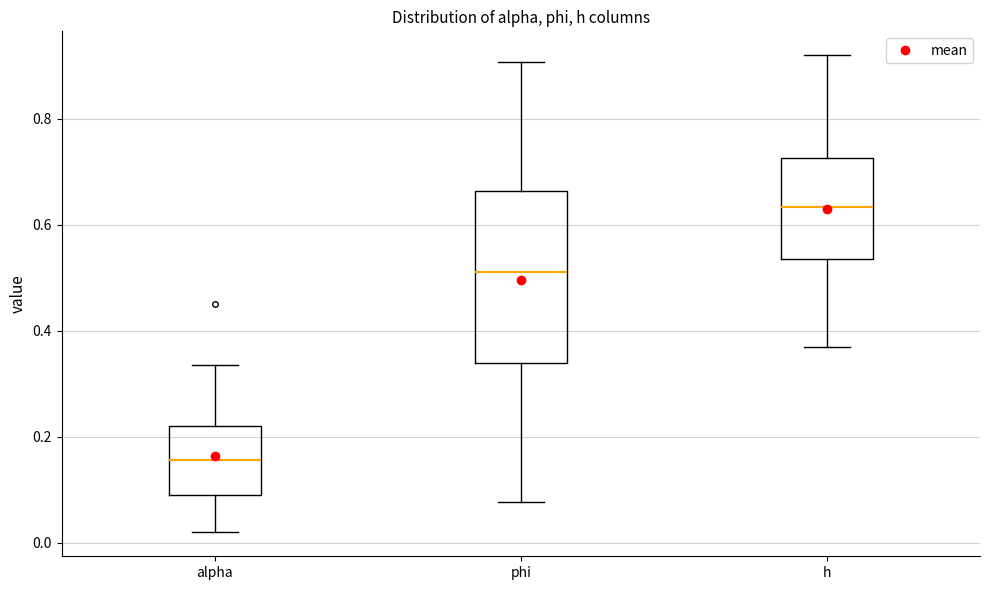

Reading left to right, transcribe this box plot: for each box, give where its median line is, the range the box spans, and where its two whiskers end, as read against the y-axis. The values are not printed on the chart, so give them approximately, as read against the axis.

alpha: median 0.16, box 0.08 to 0.22, whiskers 0.02 to 0.34
phi: median 0.52, box 0.34 to 0.66, whiskers 0.08 to 0.90
h: median 0.64, box 0.54 to 0.72, whiskers 0.36 to 0.92